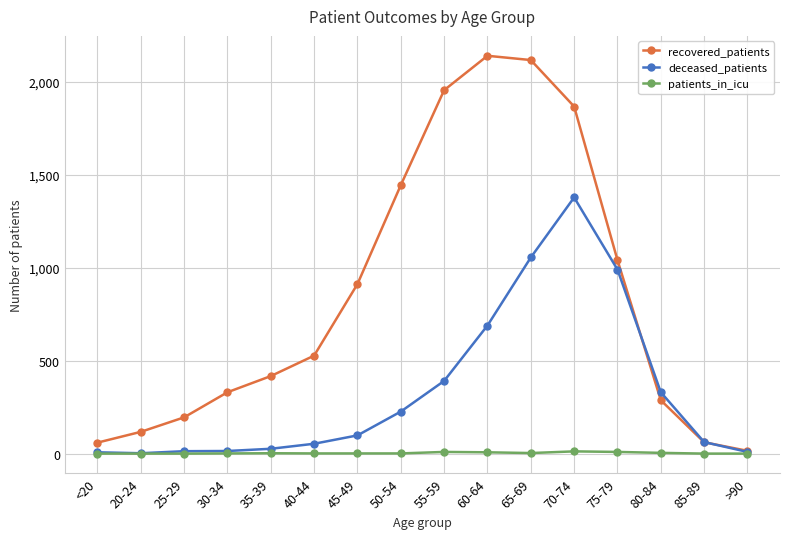

What is the label of the 4th point from the left?

30-34